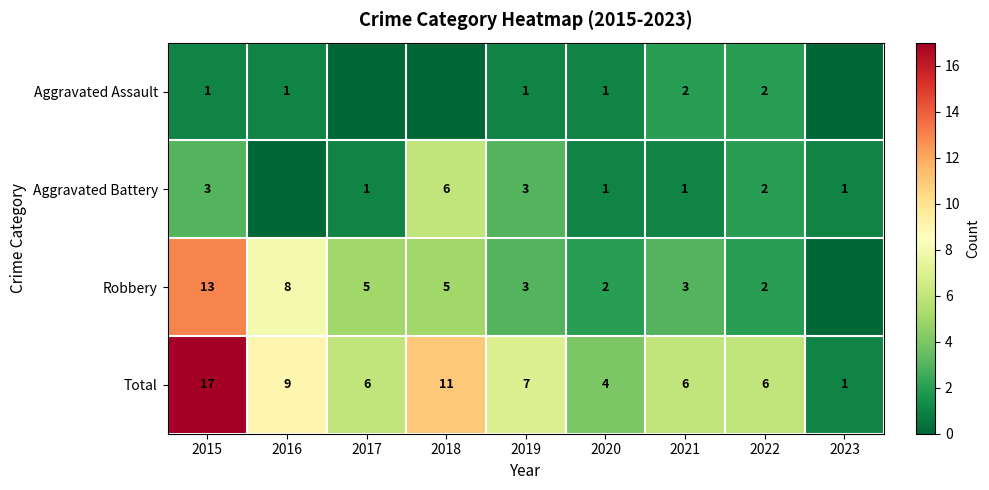

What is the spread (max minus min) of values at 2015?

16